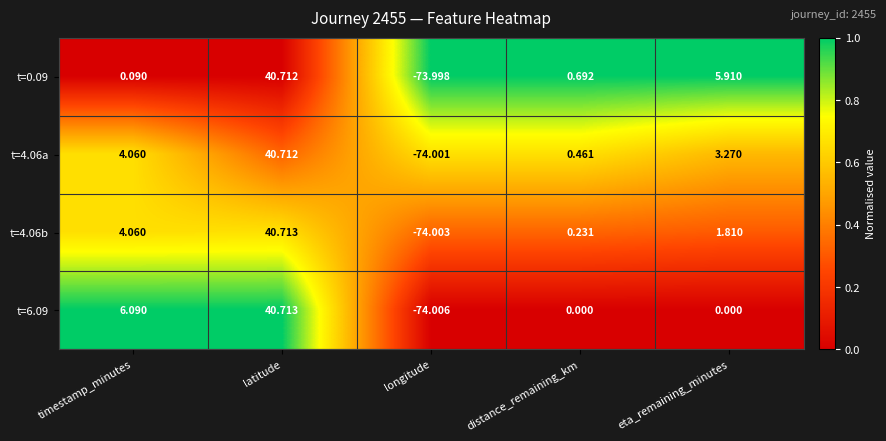

What is the total value across all series at longitude?

-296.0